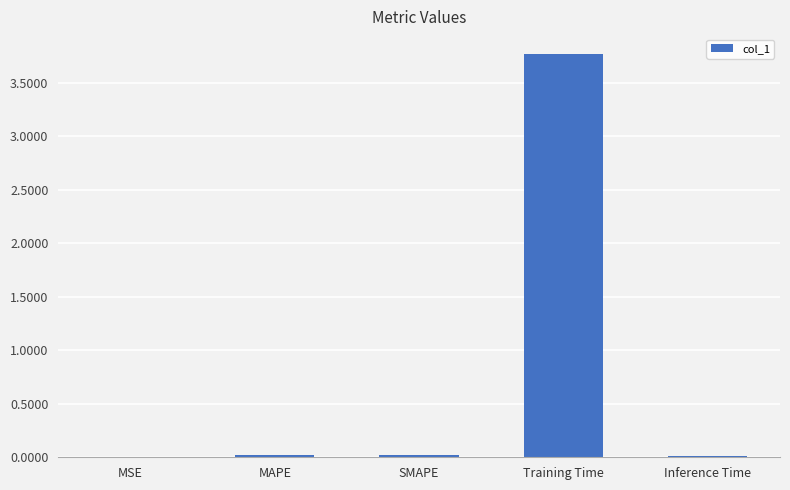

The value at MAPE is 0.0. True or false?

True